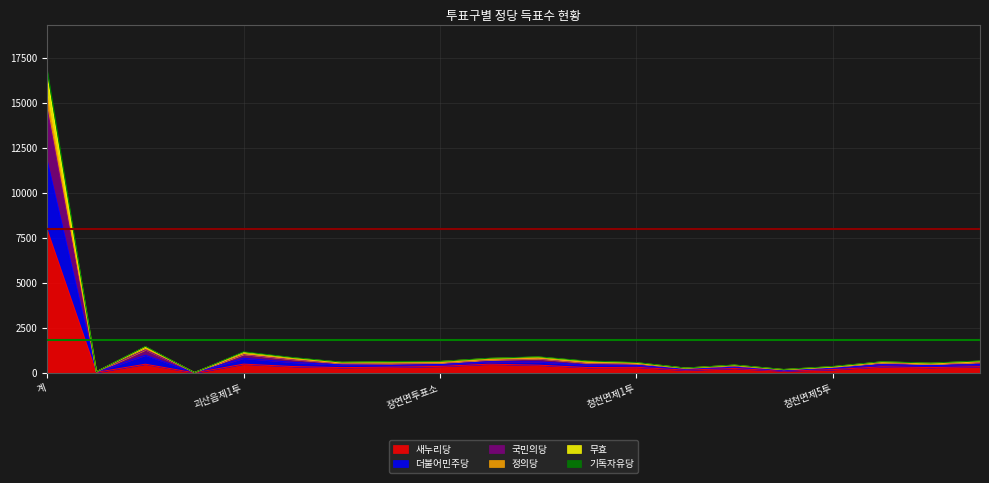

What is the difference between the maximum and minimum values in the 국민의당 series?

16425